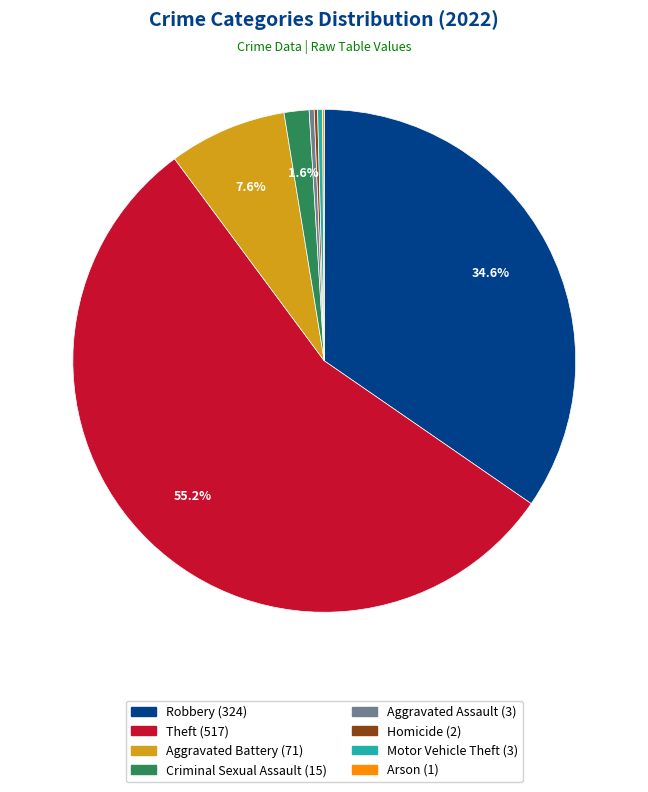

What is the total percentage of Aggravated Battery and Robbery?

42.2%